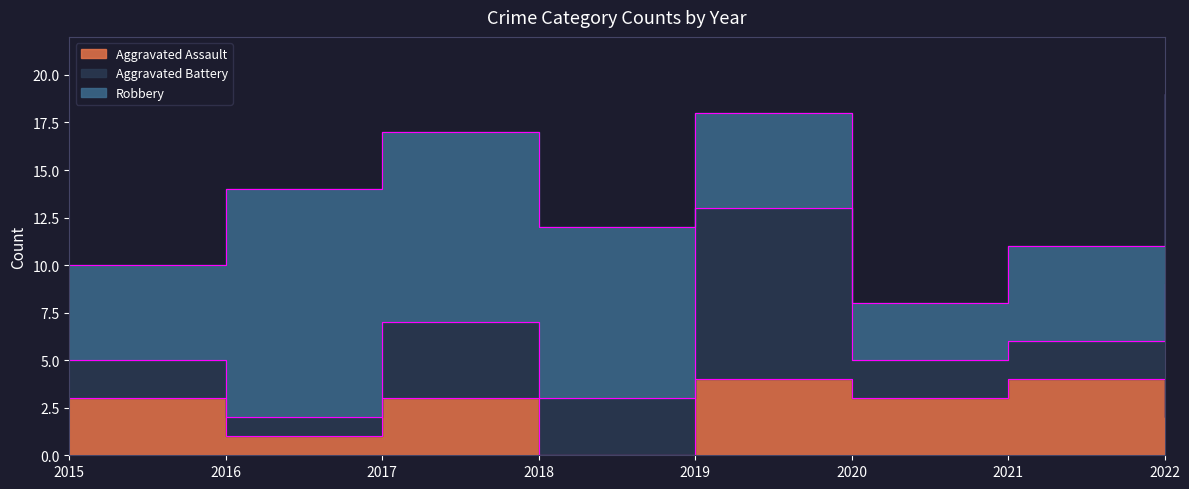

Is it true that Aggravated Assault equals 1 at 2016?

False